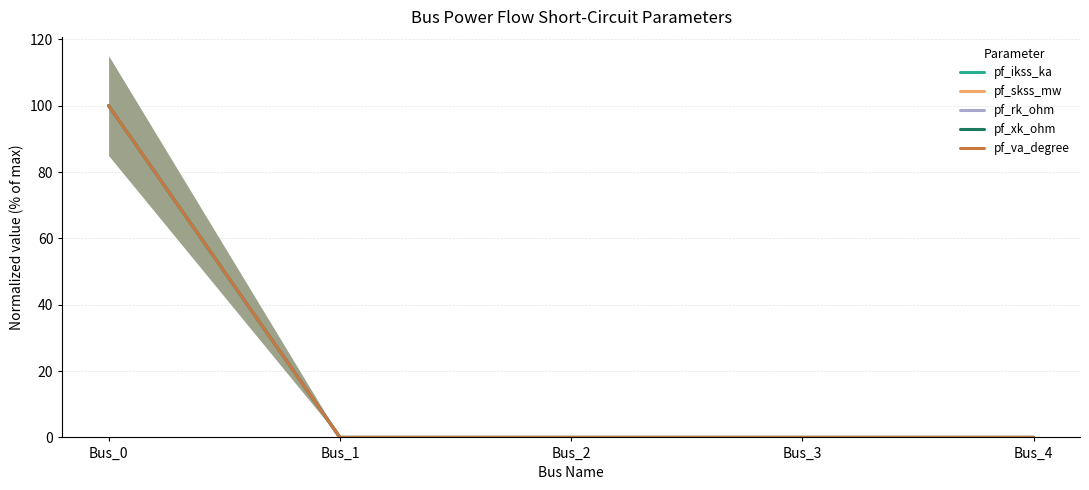

True or false: pf_va_degree has a value of 0 at Bus_2.

True